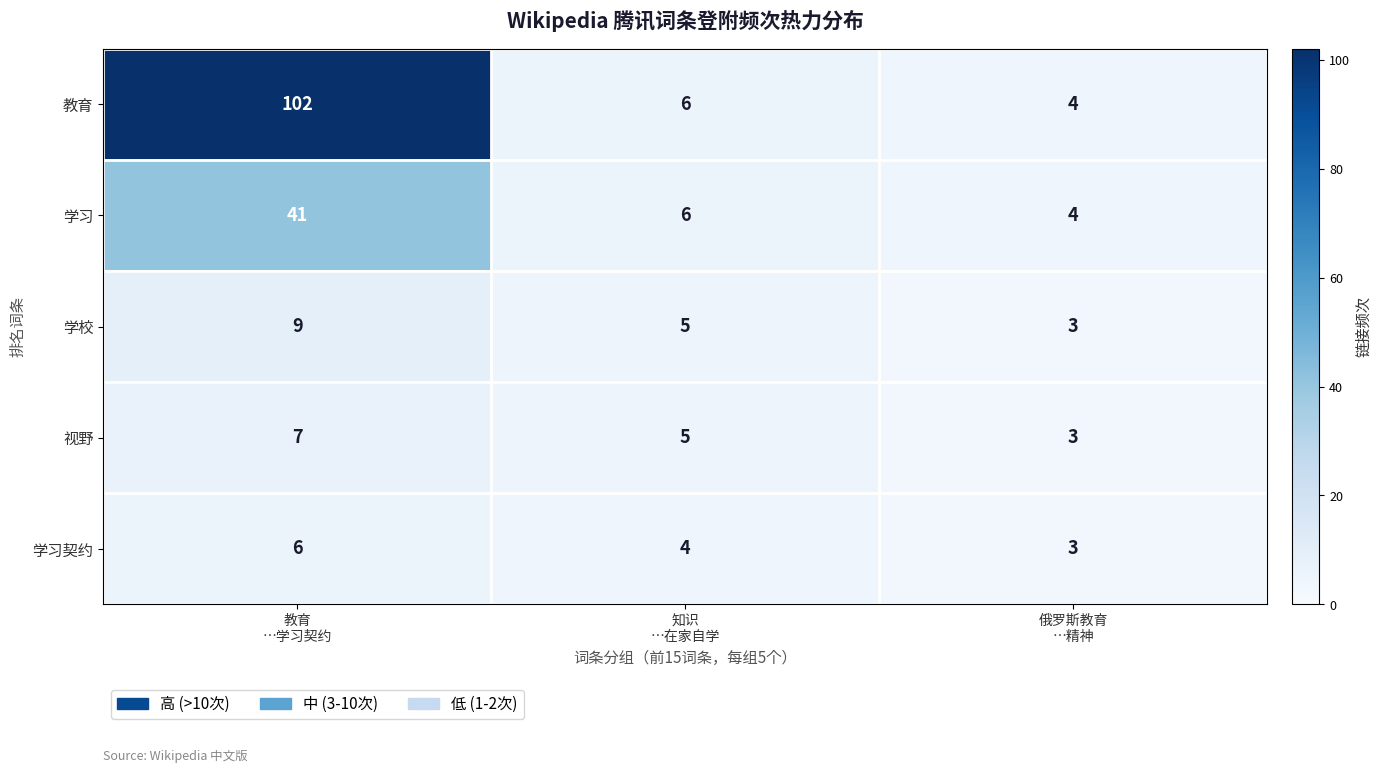

At how many categories does at least one series exceed 99?

1